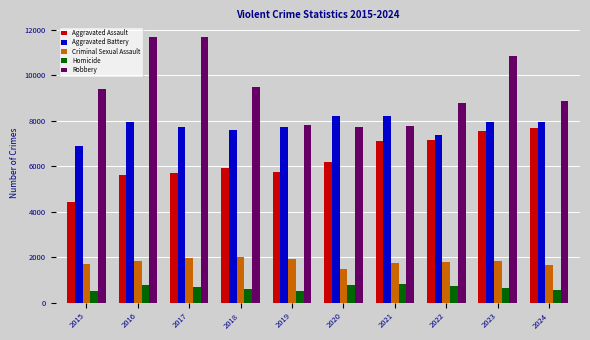

Is it true that Criminal Sexual Assault equals 1671 at 2024?

True